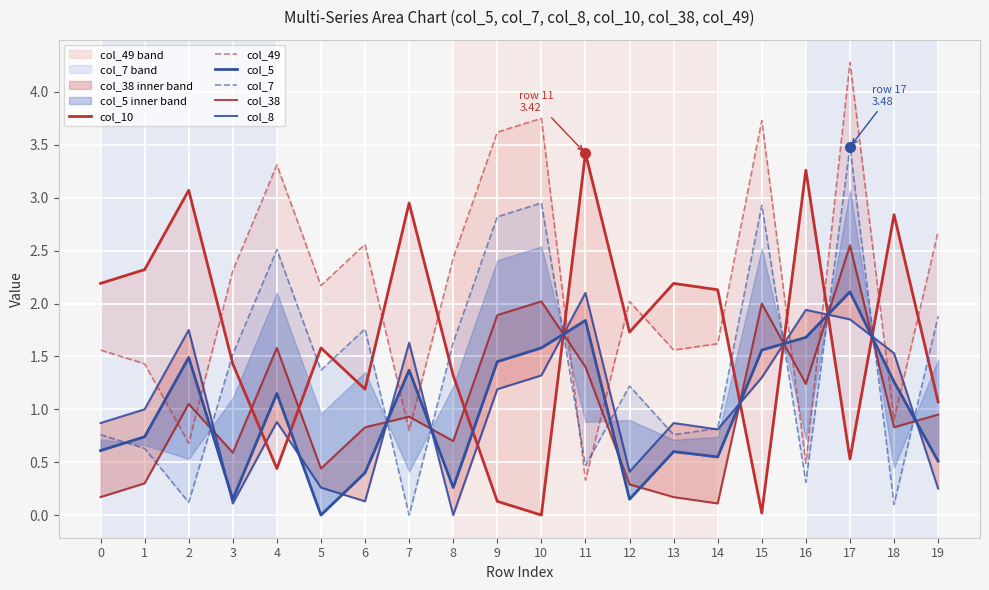

At how many categories does at least one series exceed 1?

20